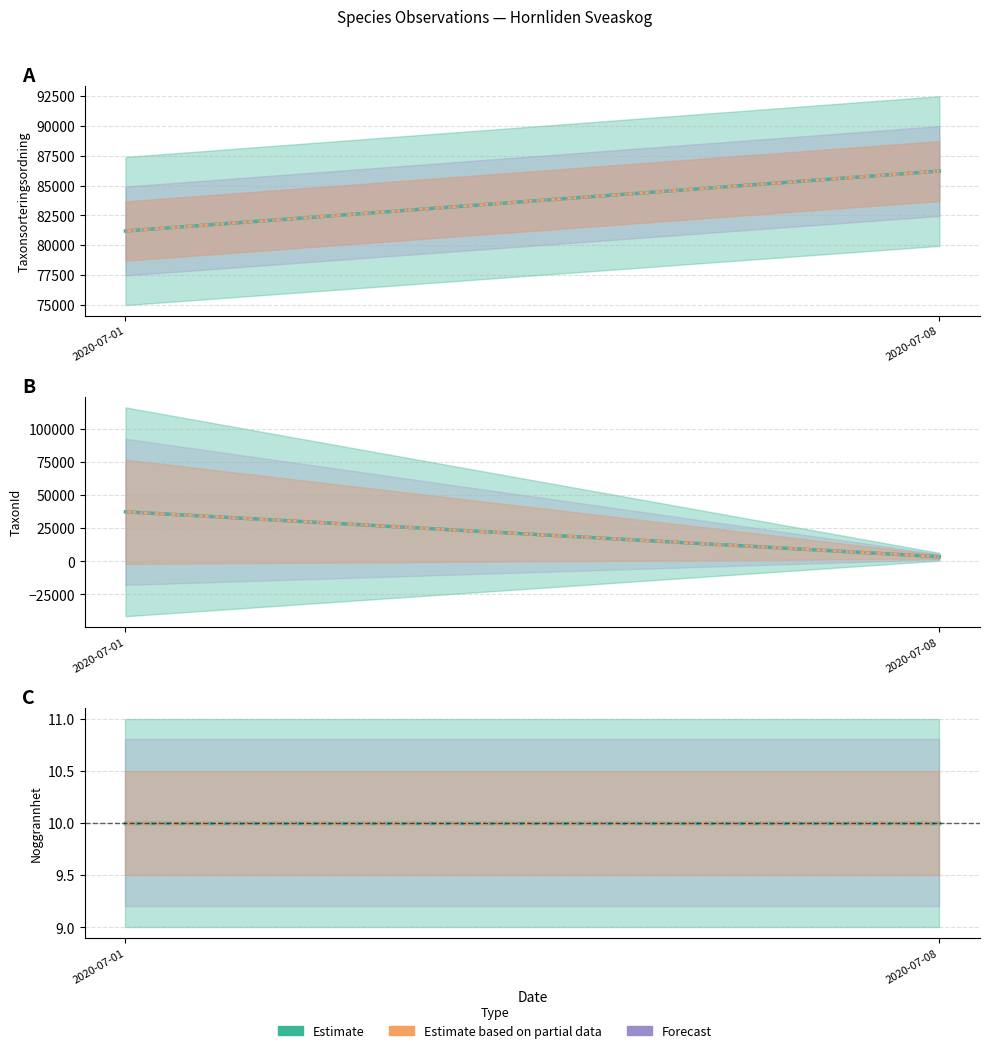

Is the value of Forecast at 2020-07-01 greater than the value of Estimate based on partial data at 2020-07-01?

No